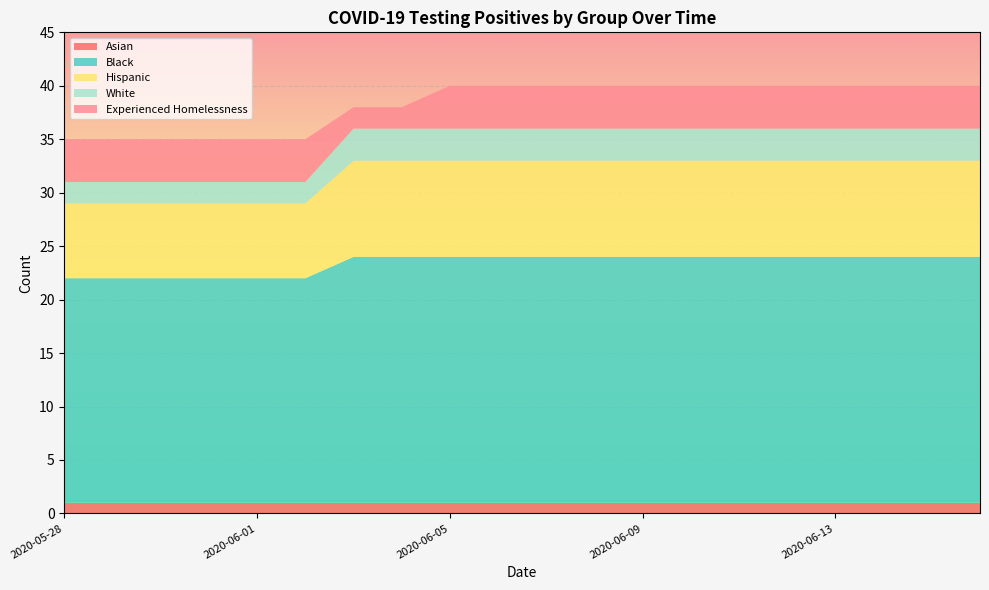

Reading left to right, what are all the values shown in this chart?

Asian: 2020-05-28=1	2020-05-29=1	2020-05-30=1	2020-05-31=1	2020-06-01=1	2020-06-02=1	2020-06-03=1	2020-06-04=1	2020-06-05=1	2020-06-06=1	2020-06-07=1	2020-06-08=1	2020-06-09=1	2020-06-10=1	2020-06-11=1	2020-06-12=1	2020-06-13=1	2020-06-14=1	2020-06-15=1	2020-06-16=1
Black: 2020-05-28=21	2020-05-29=21	2020-05-30=21	2020-05-31=21	2020-06-01=21	2020-06-02=21	2020-06-03=23	2020-06-04=23	2020-06-05=23	2020-06-06=23	2020-06-07=23	2020-06-08=23	2020-06-09=23	2020-06-10=23	2020-06-11=23	2020-06-12=23	2020-06-13=23	2020-06-14=23	2020-06-15=23	2020-06-16=23
Hispanic: 2020-05-28=7	2020-05-29=7	2020-05-30=7	2020-05-31=7	2020-06-01=7	2020-06-02=7	2020-06-03=9	2020-06-04=9	2020-06-05=9	2020-06-06=9	2020-06-07=9	2020-06-08=9	2020-06-09=9	2020-06-10=9	2020-06-11=9	2020-06-12=9	2020-06-13=9	2020-06-14=9	2020-06-15=9	2020-06-16=9
White: 2020-05-28=2	2020-05-29=2	2020-05-30=2	2020-05-31=2	2020-06-01=2	2020-06-02=2	2020-06-03=3	2020-06-04=3	2020-06-05=3	2020-06-06=3	2020-06-07=3	2020-06-08=3	2020-06-09=3	2020-06-10=3	2020-06-11=3	2020-06-12=3	2020-06-13=3	2020-06-14=3	2020-06-15=3	2020-06-16=3
Experienced Homelessness: 2020-05-28=4	2020-05-29=4	2020-05-30=4	2020-05-31=4	2020-06-01=4	2020-06-02=4	2020-06-03=2	2020-06-04=2	2020-06-05=4	2020-06-06=4	2020-06-07=4	2020-06-08=4	2020-06-09=4	2020-06-10=4	2020-06-11=4	2020-06-12=4	2020-06-13=4	2020-06-14=4	2020-06-15=4	2020-06-16=4